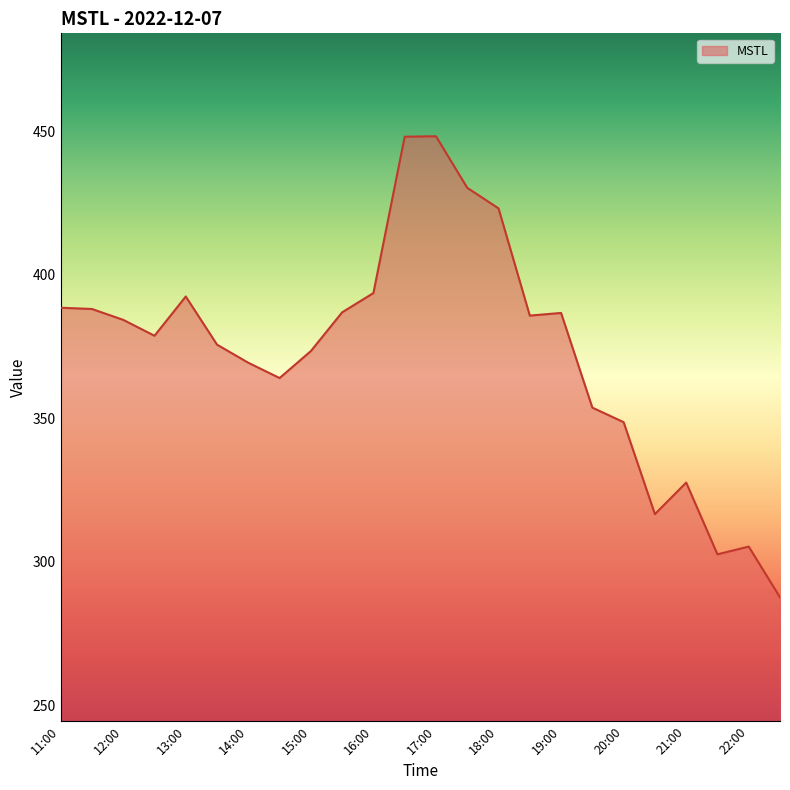

What is the smallest value displayed?

287.7